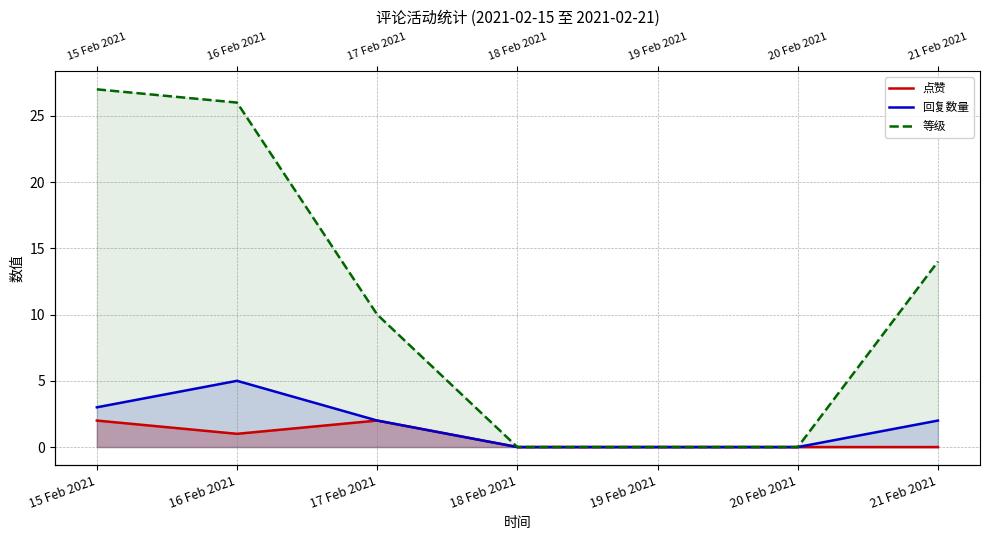

What is the average value of the 点赞 series?

1